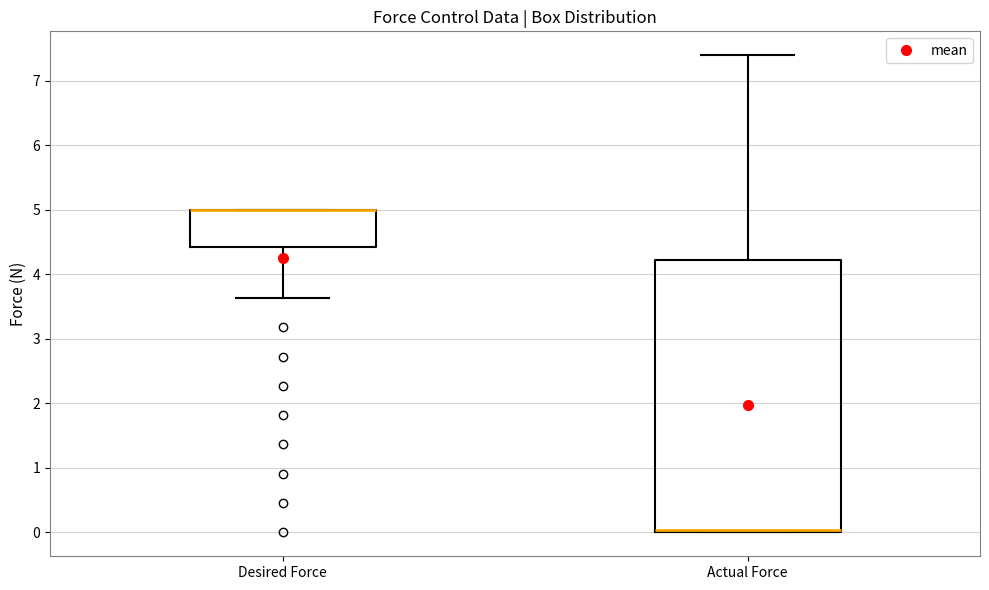

Reading left to right, read every box against the y-axis: the position of its median line, the range the box covers, and the ends of its whiskers. The values are not printed on the chart, so give them approximately, as read against the axis.

Desired Force: median 5.0 (drawn on the box's upper edge), box 4.4 to 5.0, whiskers 3.6 to 5.0
Actual Force: median 0.0 (drawn on the box's lower edge), box 0.0 to 4.2, whiskers 0.0 to 7.4